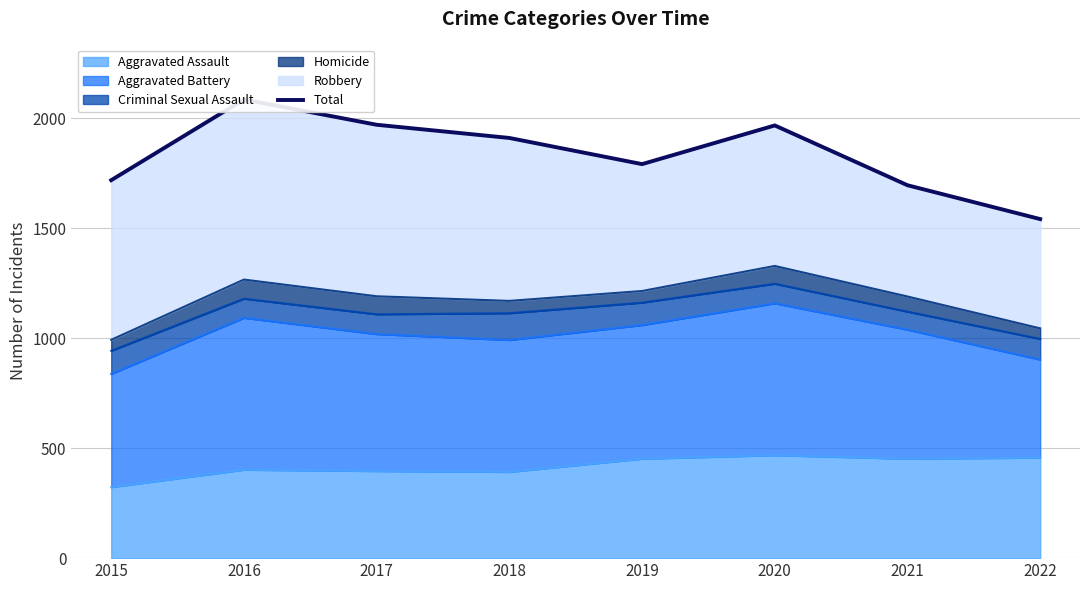

What is the value of the 6th point from the left?

1968